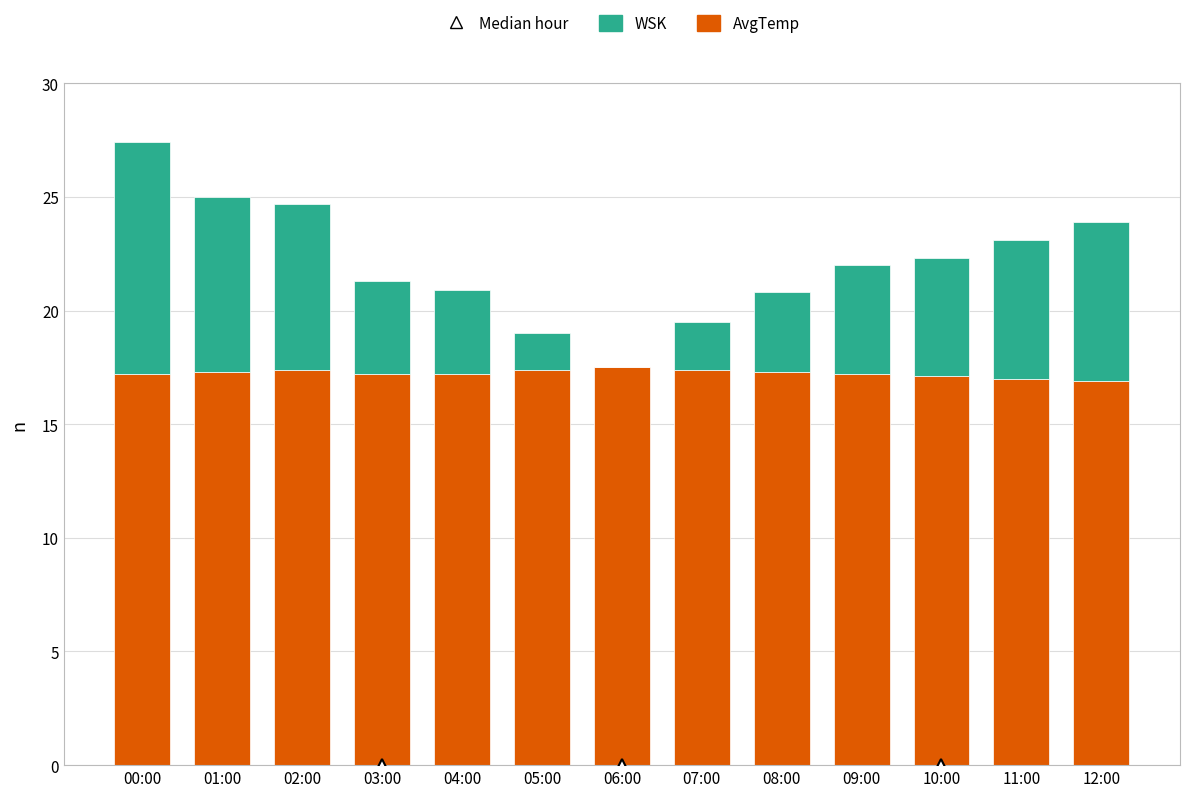

What is the sum of the AvgTemp values at 09:00 and 12:00?

34.1